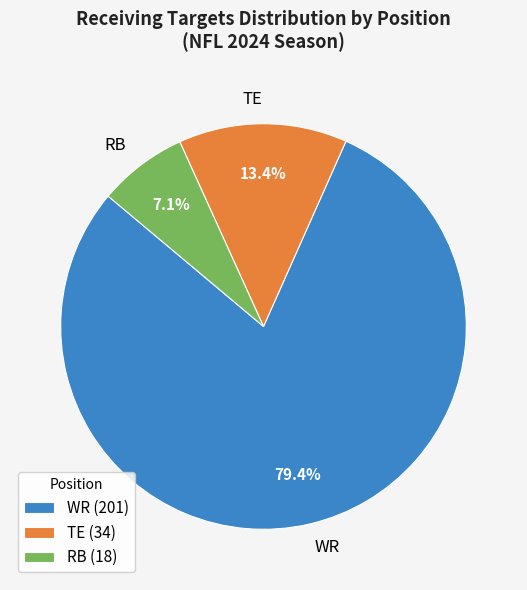

What percentage is NOT represented by RB?

92.9%